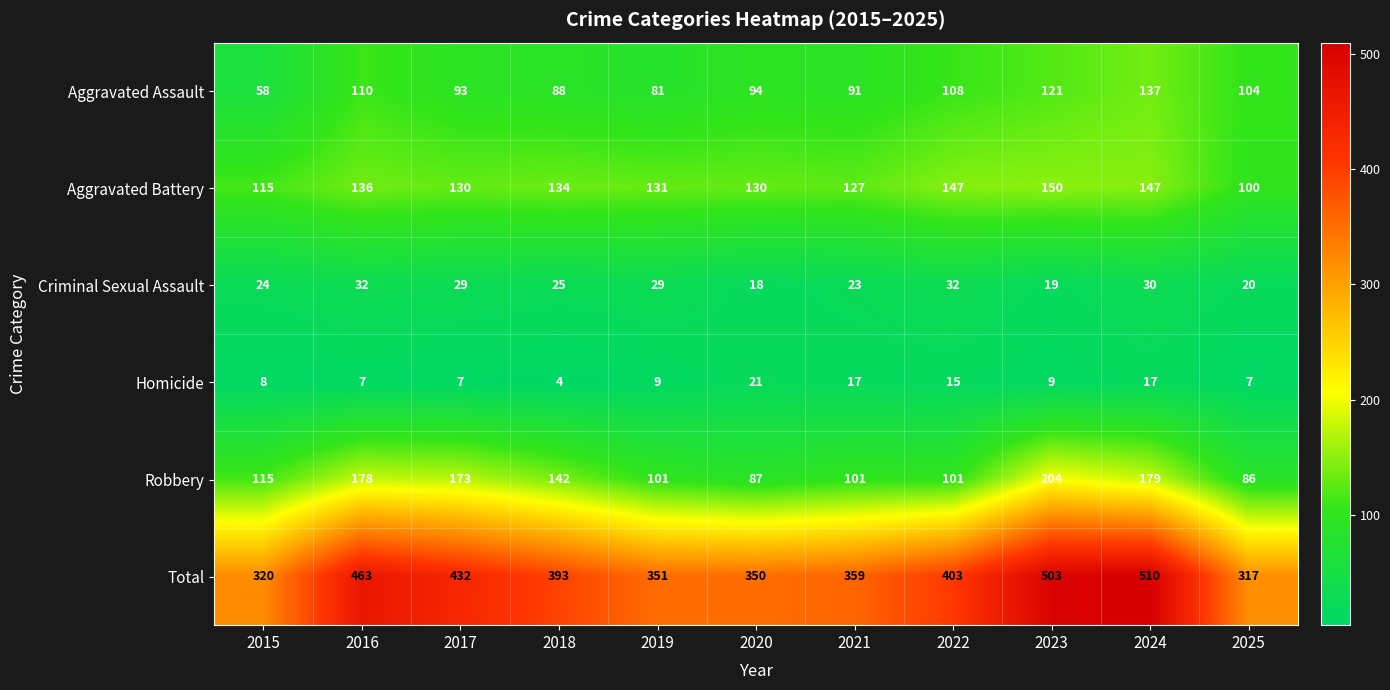

At which category is the sum across all series the highest?

2024